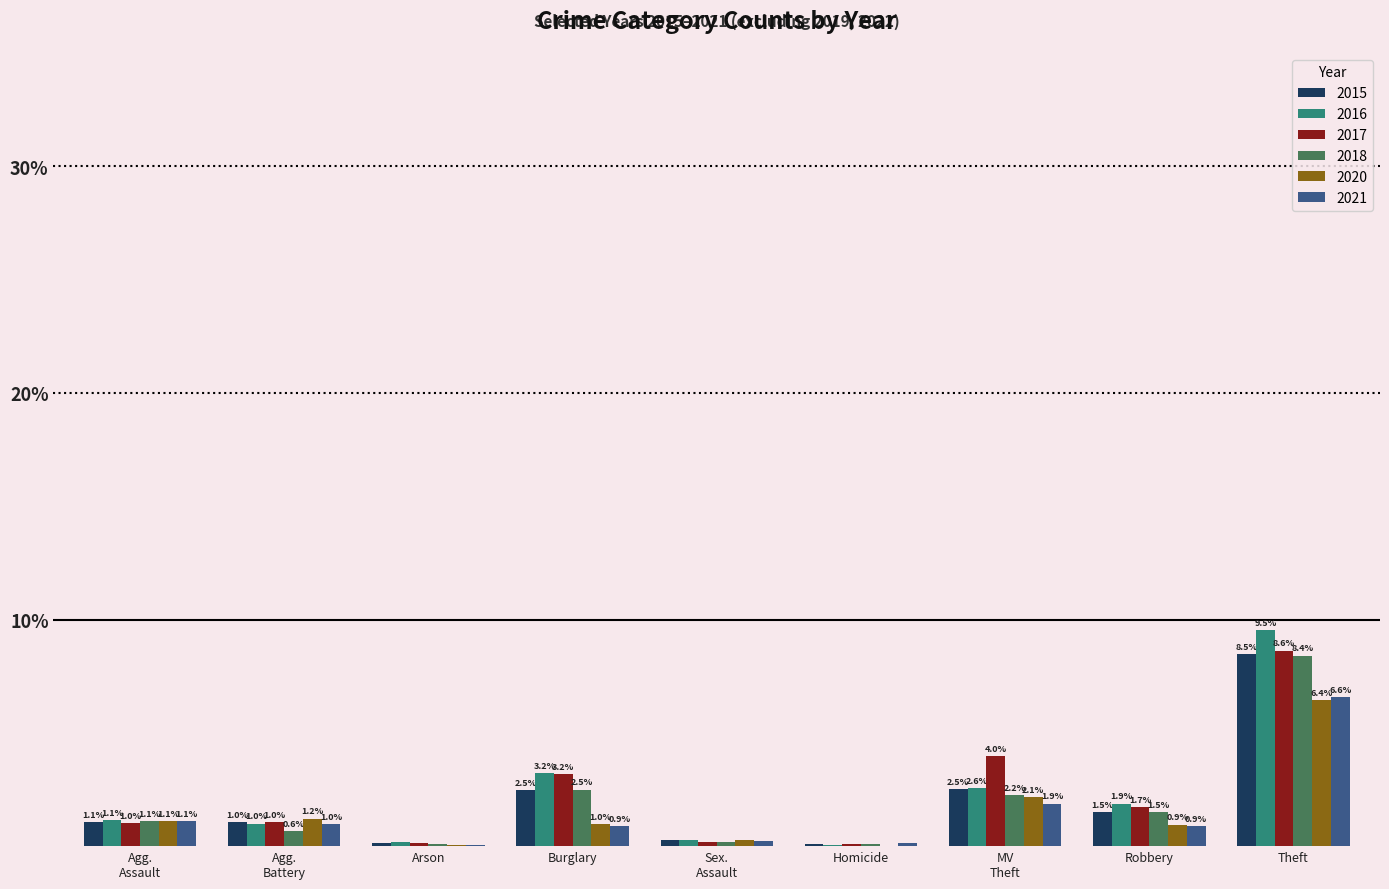

At which category is the sum across all series the highest?

Theft